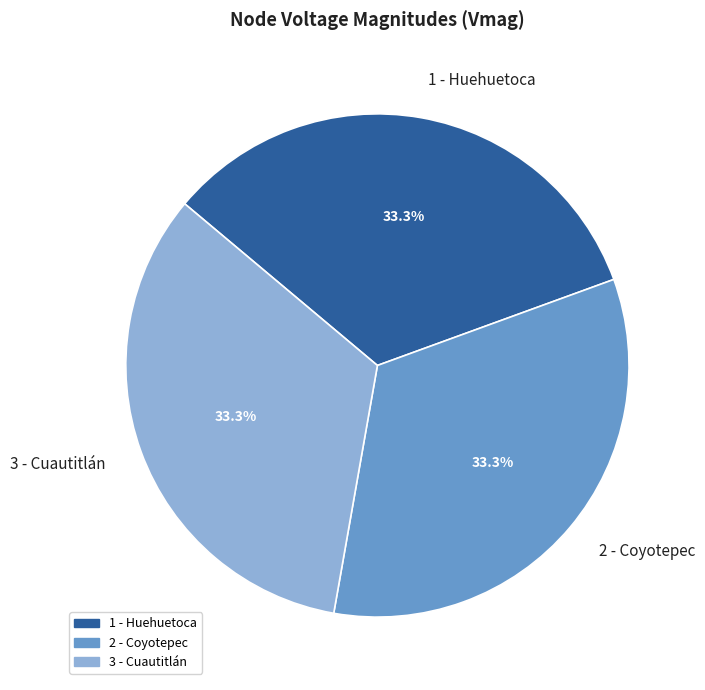

How many slices are in this pie chart?

3